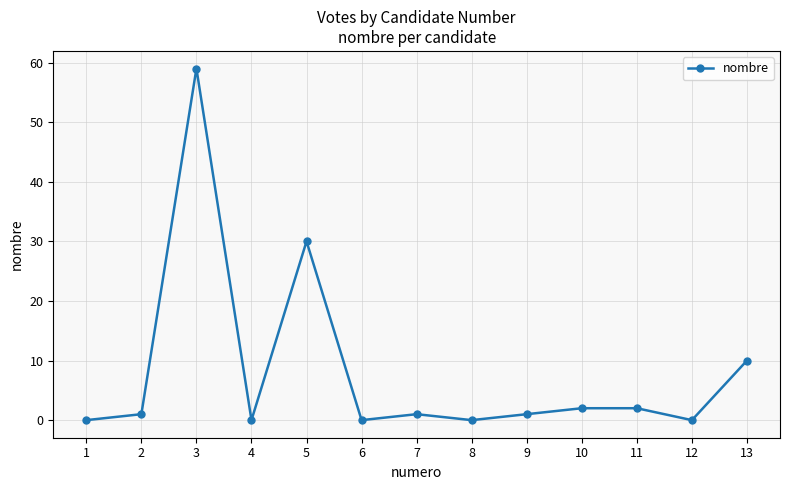

Is it true that the value at 8 is 0?

True